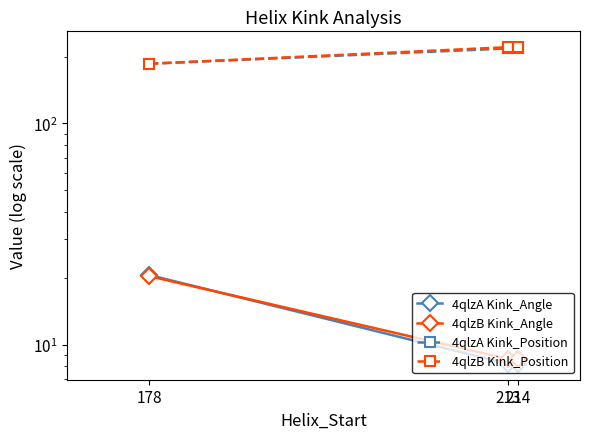

What is the total value across all series at 178?

413.1